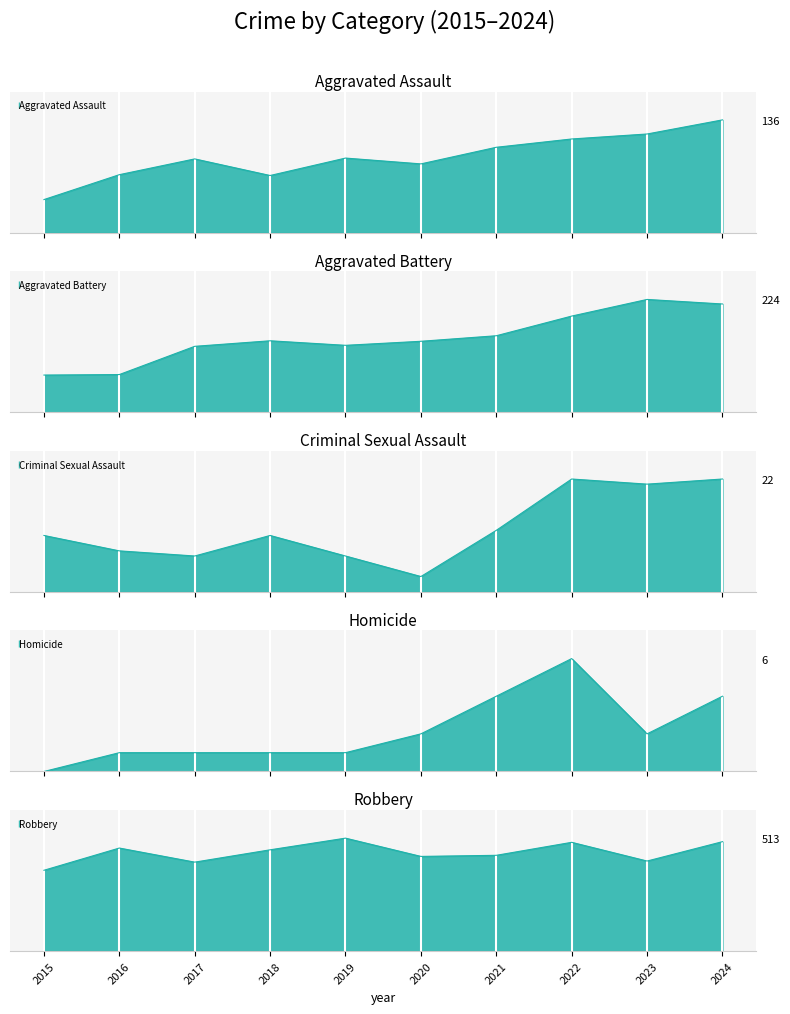

At which label does Aggravated Battery first exceed 142?

2021